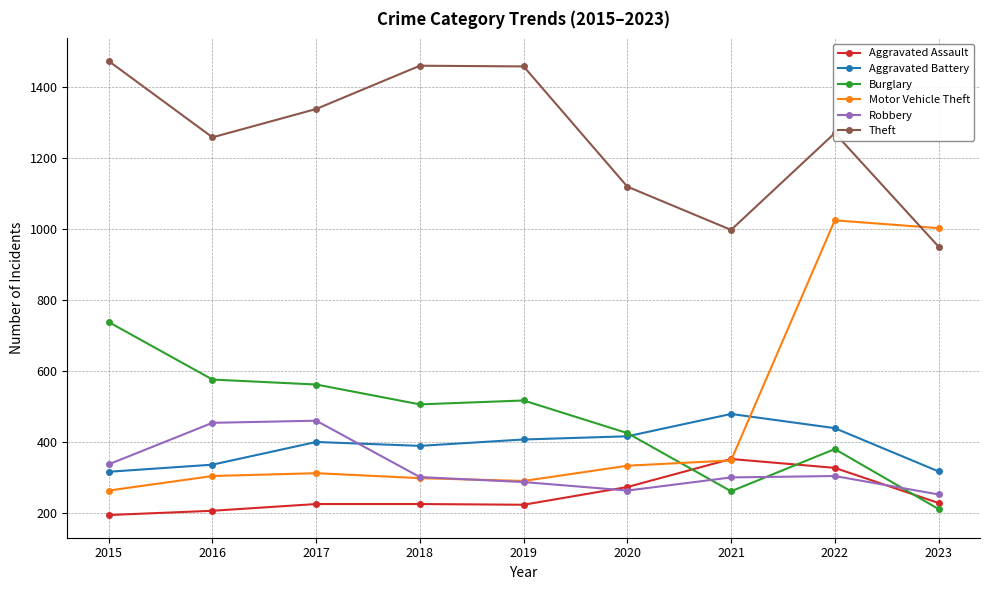

What is the value of the Burglary point at the 4th from the left?

506